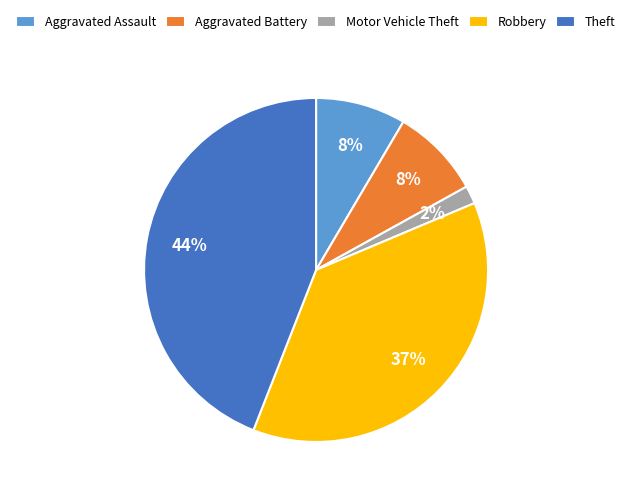

To the nearest percent, what is the difference between the largest and smallest slice percentages?

42%